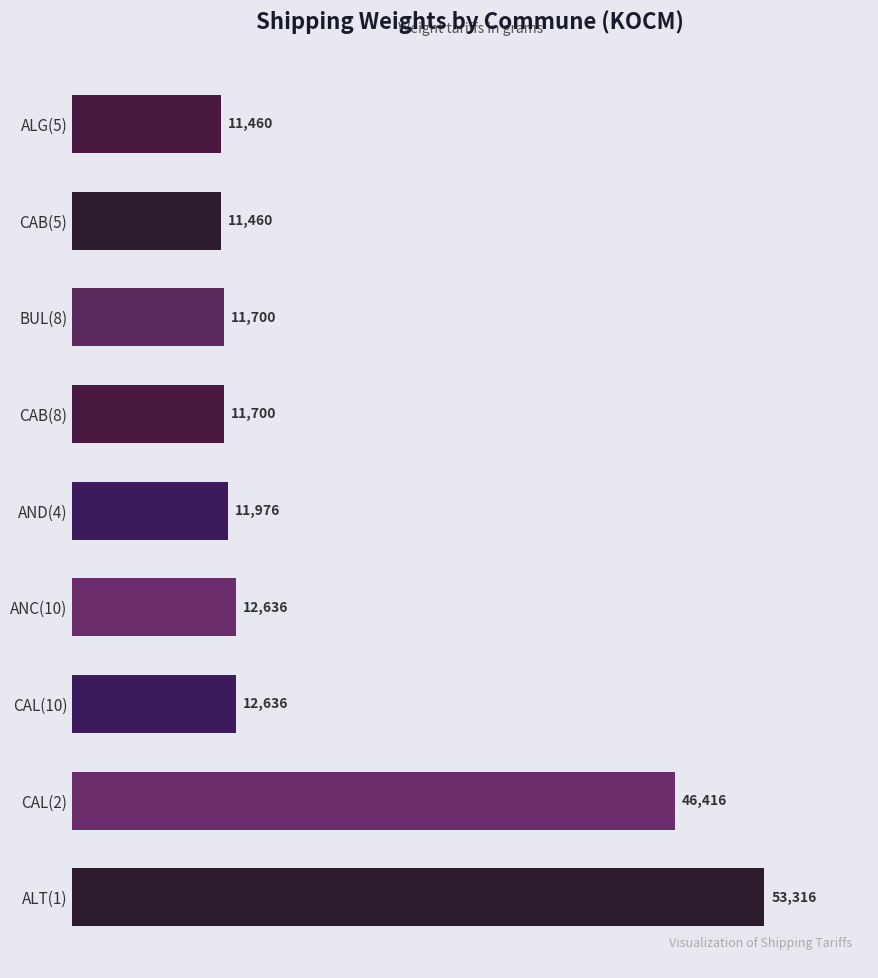

Are the bars grouped side by side (vs. stacked)?

No